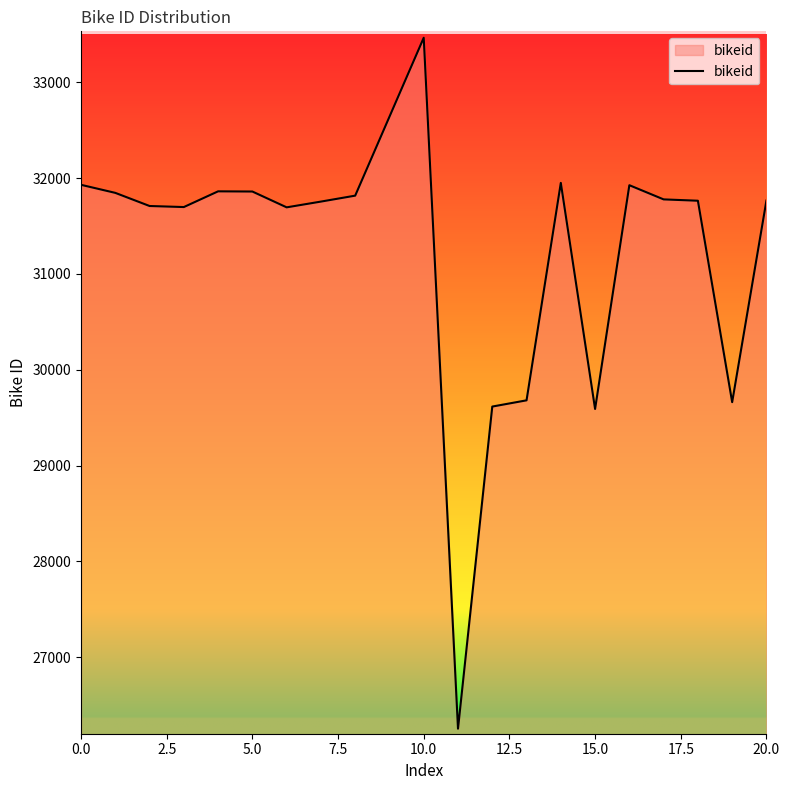

What is the difference between the maximum and minimum values?

7207